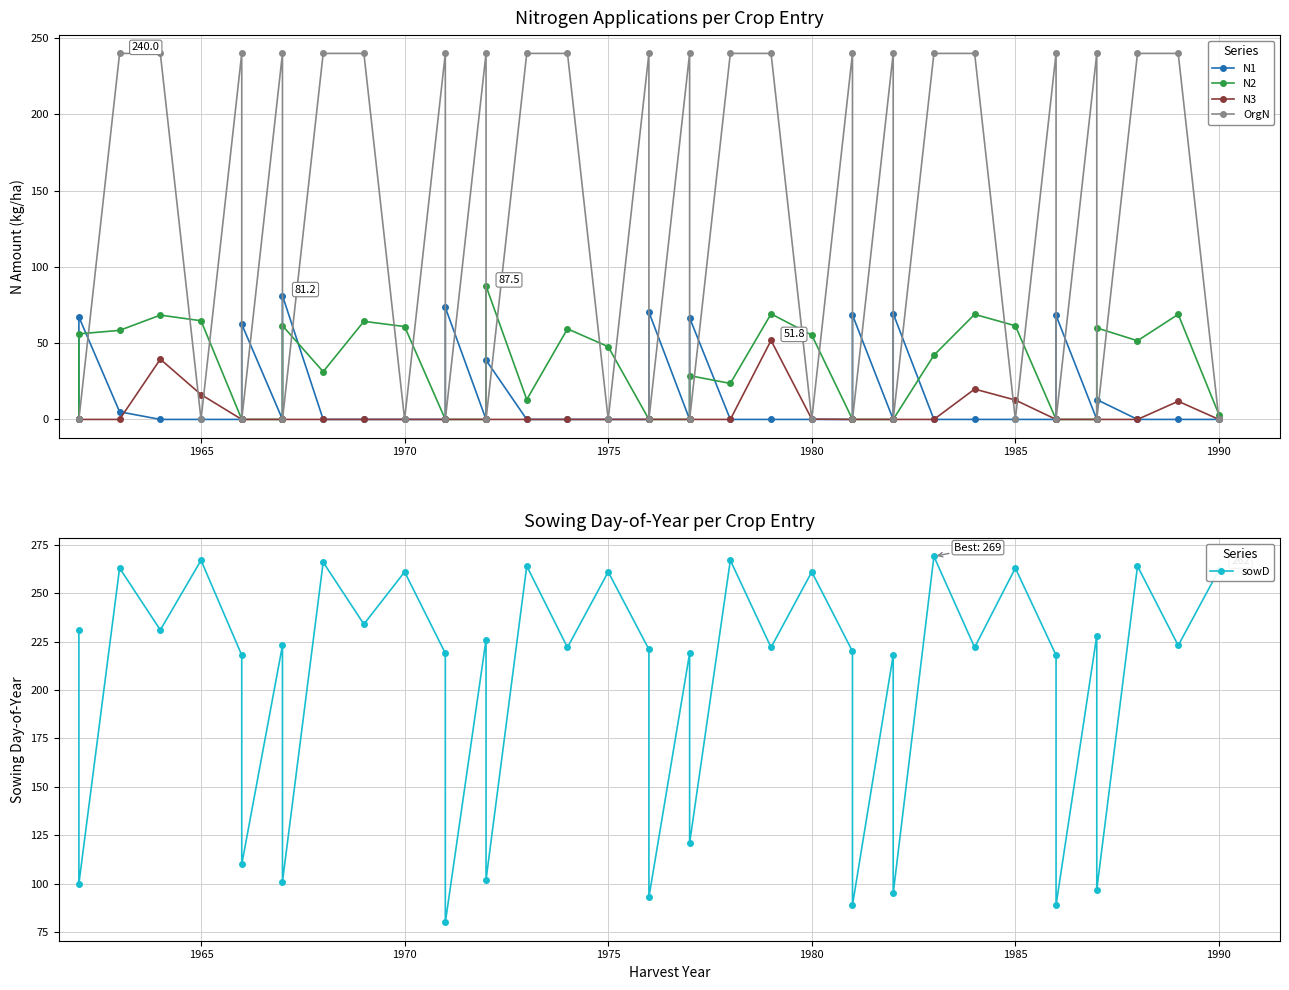

How many interior local peaks does the N2 series have?

10